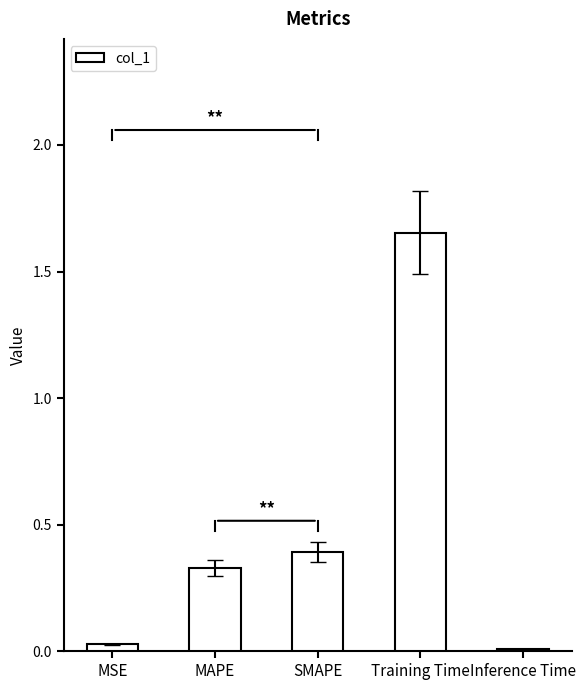

The value at SMAPE is 0.6. True or false?

False